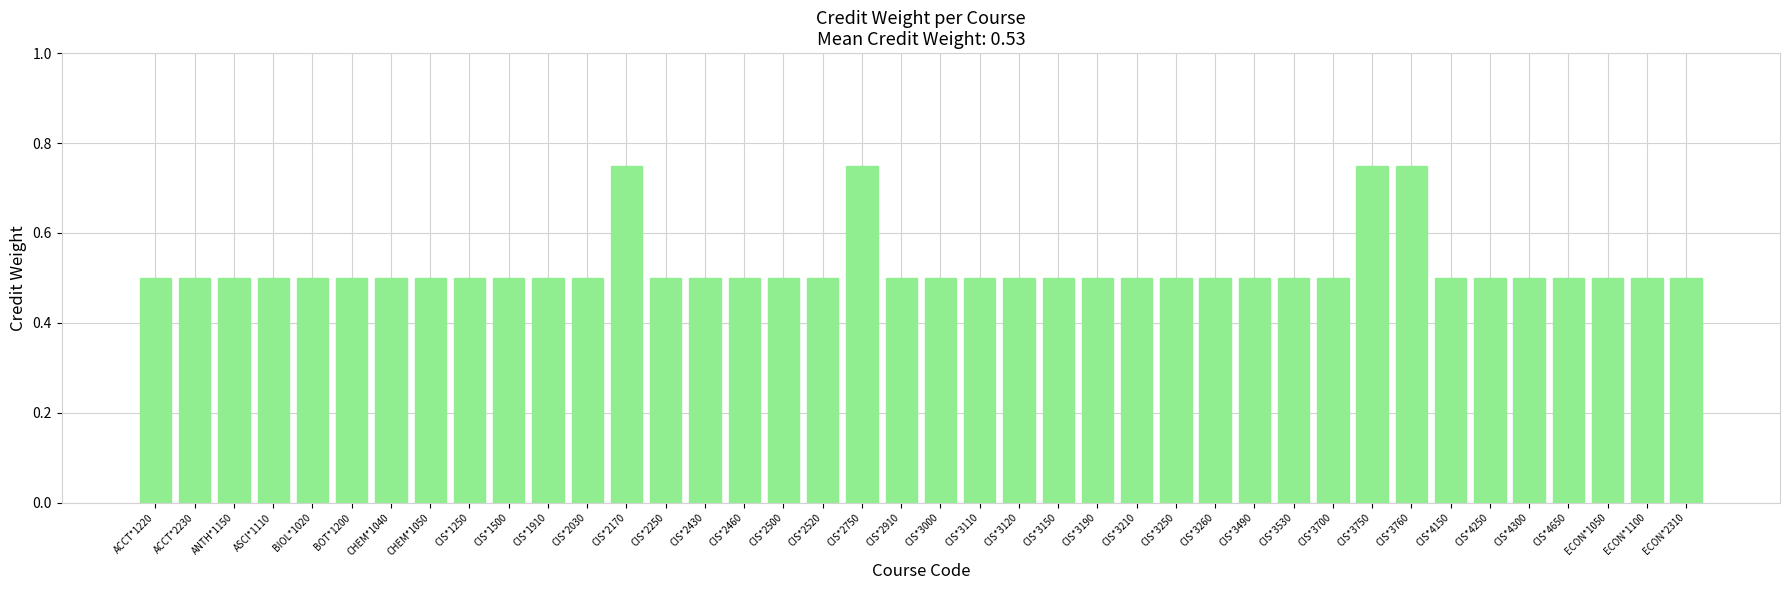

What is the sum of all values?

21.0